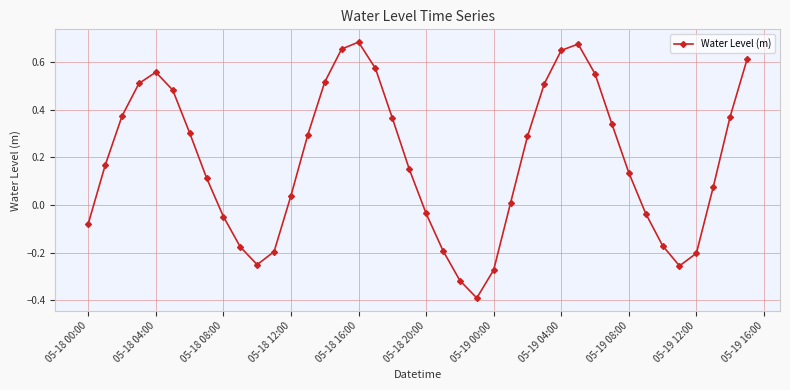

Count the number of values greater than 0.

26